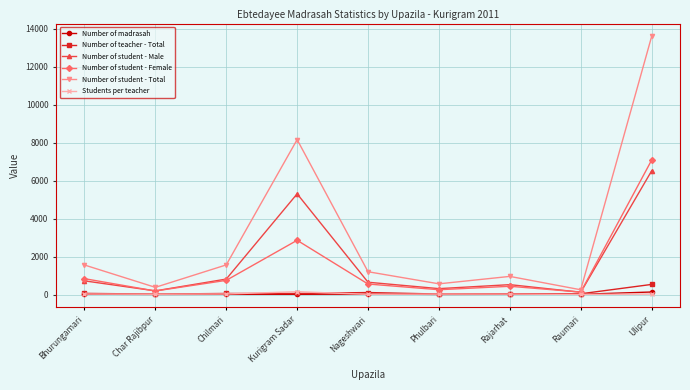

How many lines are shown in the chart?

6